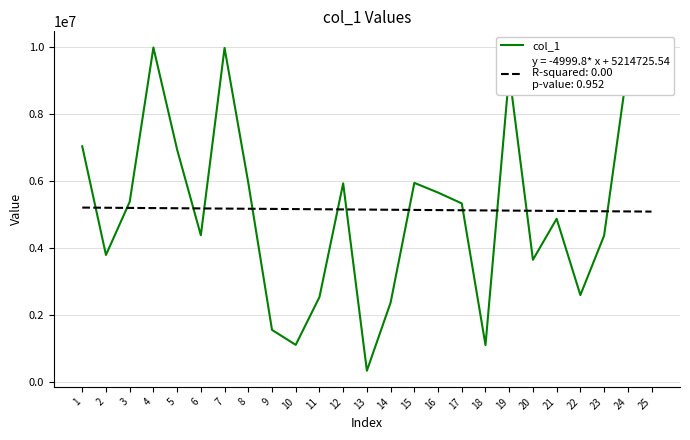

Count the number of data series in this chart.

1